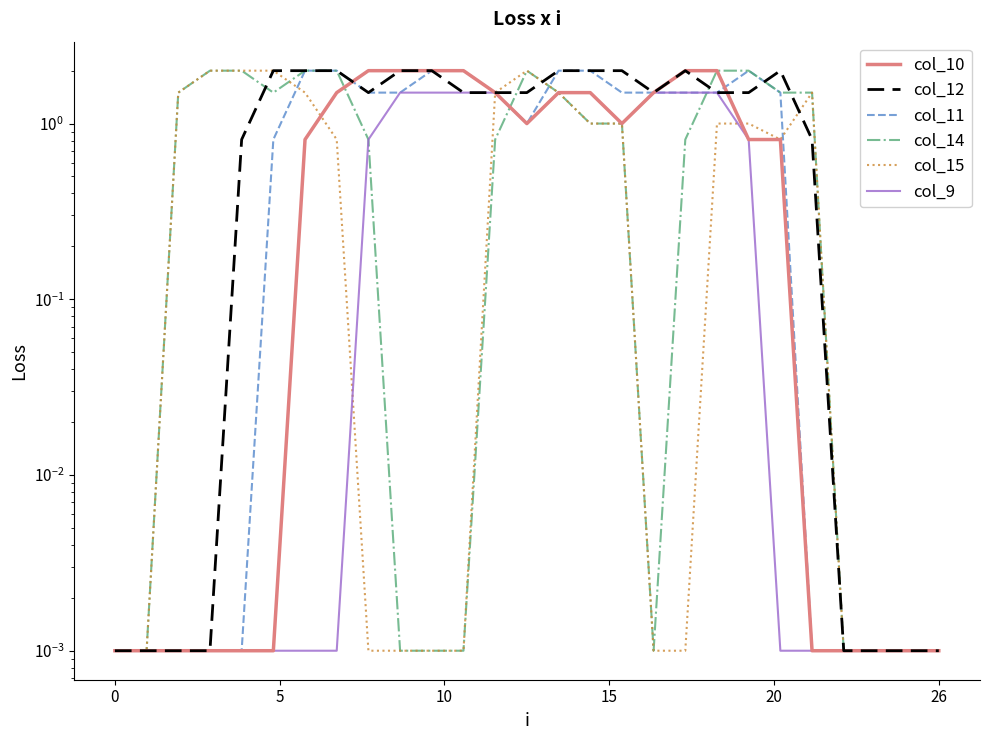

Reading left to right, what are all the values shown in this chart?

col_10: 0.0	0.0	0.0	0.0	0.0	0.0	0.8	1.5	2.0	2.0	2.0	2.0	1.5	1.0	1.5	1.5	1.0	1.5	2.0	2.0	0.8	0.8	0.0	0.0	0.0	0.0	0.0
col_12: 0.0	0.0	0.0	0.0	0.8	2.0	2.0	2.0	1.5	2.0	2.0	1.5	1.5	1.5	2.0	2.0	2.0	1.5	2.0	1.5	1.5	2.0	0.8	0.0	0.0	0.0	0.0
col_11: 0.0	0.0	0.0	0.0	0.0	0.8	2.0	2.0	1.5	1.5	2.0	2.0	1.5	1.0	2.0	2.0	1.5	1.5	1.5	1.5	2.0	1.5	0.0	0.0	0.0	0.0	0.0
col_14: 0.0	0.0	1.5	2.0	2.0	1.5	2.0	2.0	0.8	0.0	0.0	0.0	0.8	2.0	1.5	1.0	1.0	0.0	0.8	2.0	2.0	1.5	1.5	0.0	0.0	0.0	0.0
col_15: 0.0	0.0	1.5	2.0	2.0	2.0	1.5	0.8	0.0	0.0	0.0	0.0	1.5	2.0	1.5	1.0	1.0	0.0	0.0	1.0	1.0	0.8	1.5	0.0	0.0	0.0	0.0
col_9: 0.0	0.0	0.0	0.0	0.0	0.0	0.0	0.0	0.8	1.5	1.5	1.5	1.5	1.0	1.5	1.5	1.0	1.5	1.5	1.5	0.8	0.0	0.0	0.0	0.0	0.0	0.0